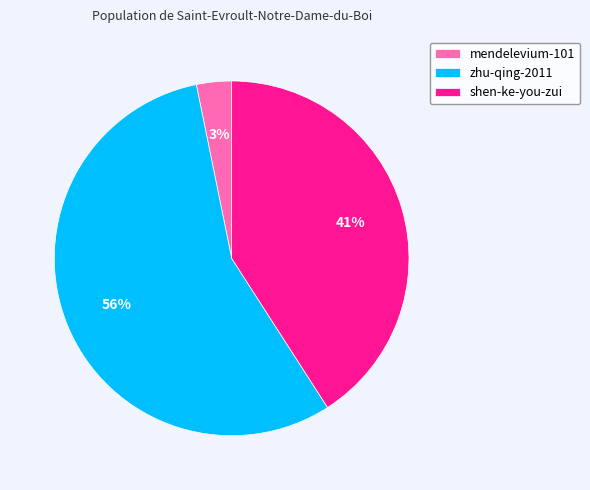

What percentage is the shen-ke-you-zui slice, to the nearest percent?

41%